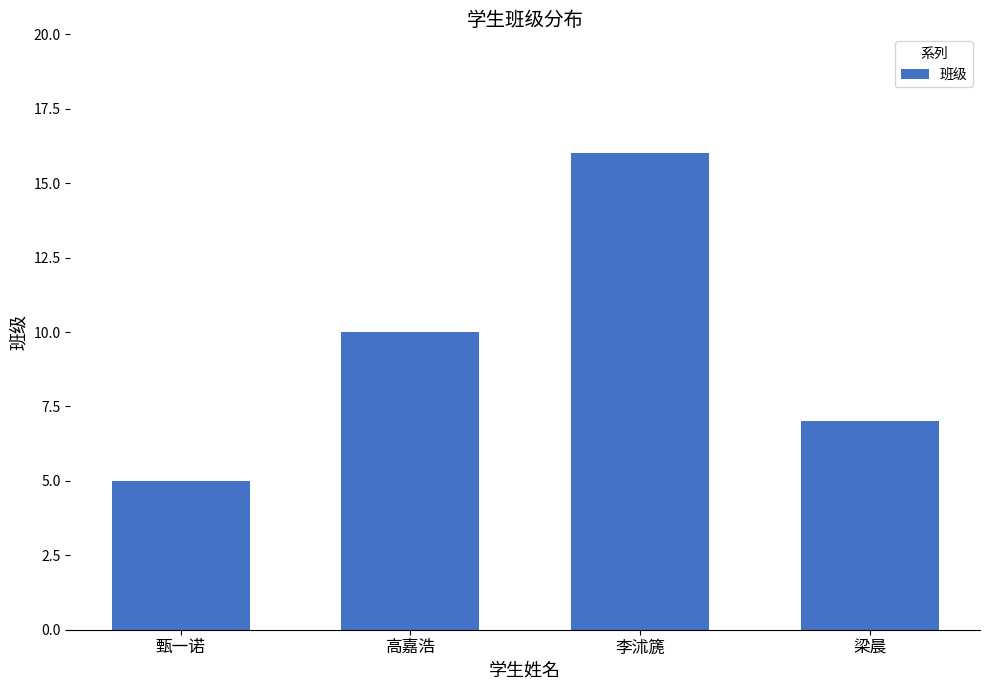

What is the label of the 1st bar from the right?

梁晨